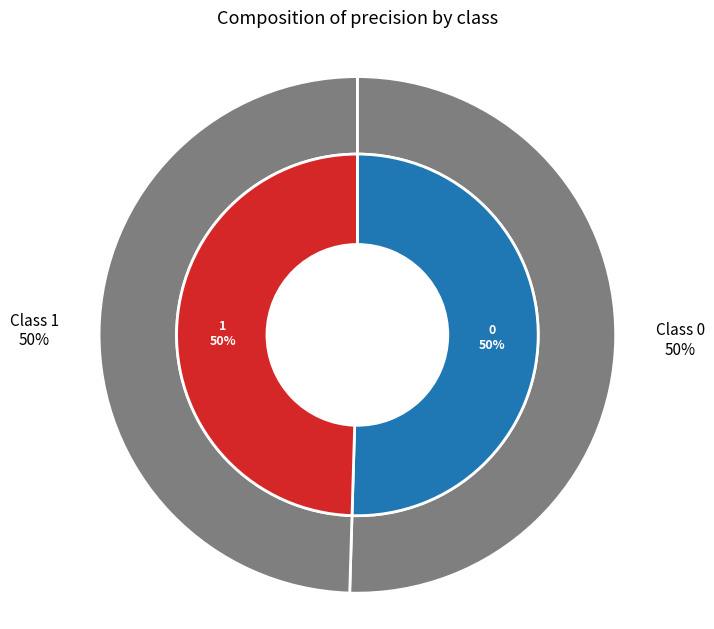

To the nearest percent, what percentage of the pie is 0?

50%